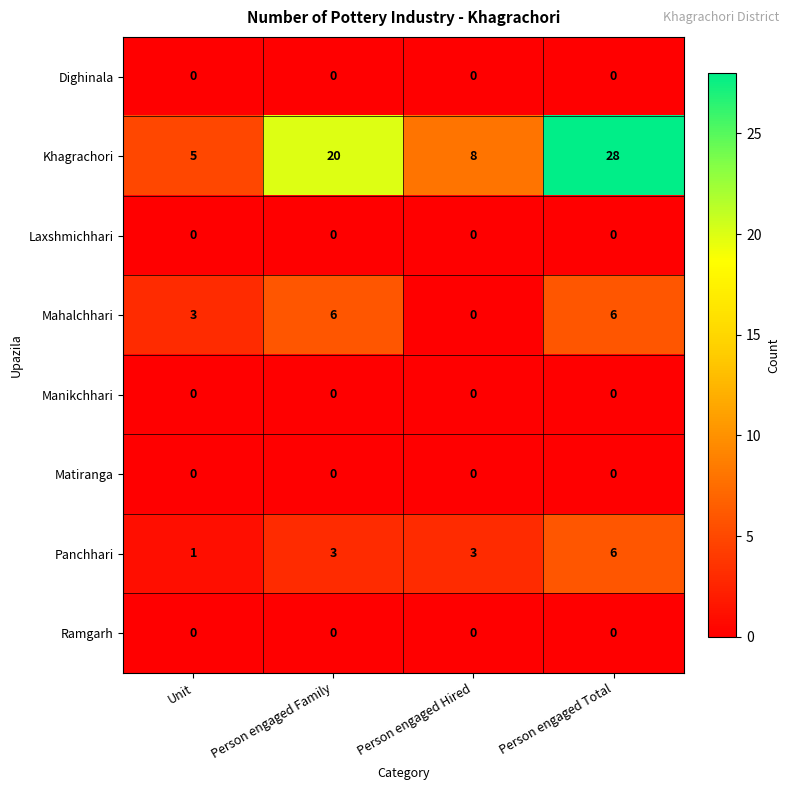

At which label is Khagrachori closest to 16?

Person engaged Family